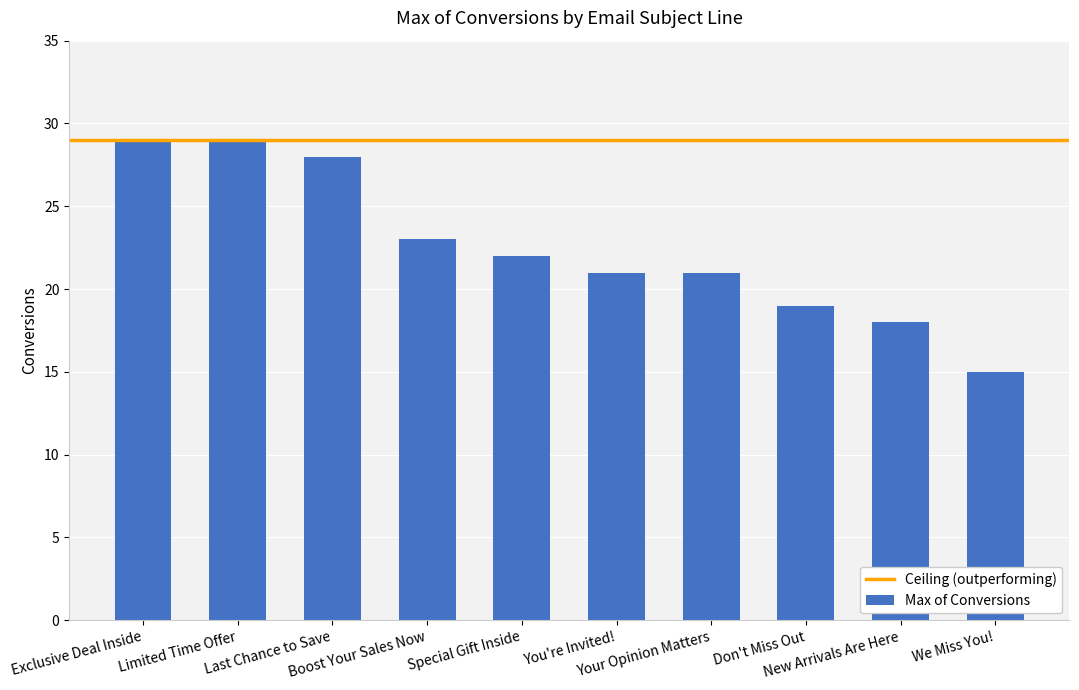

What is the difference between the values at Special Gift Inside and Last Chance to Save?

6